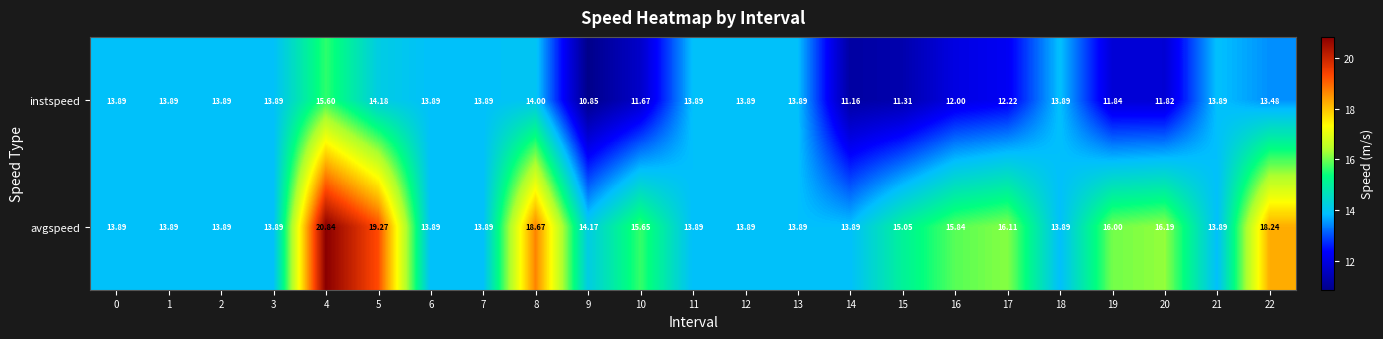

Which series has the largest total across all categories?

avgspeed